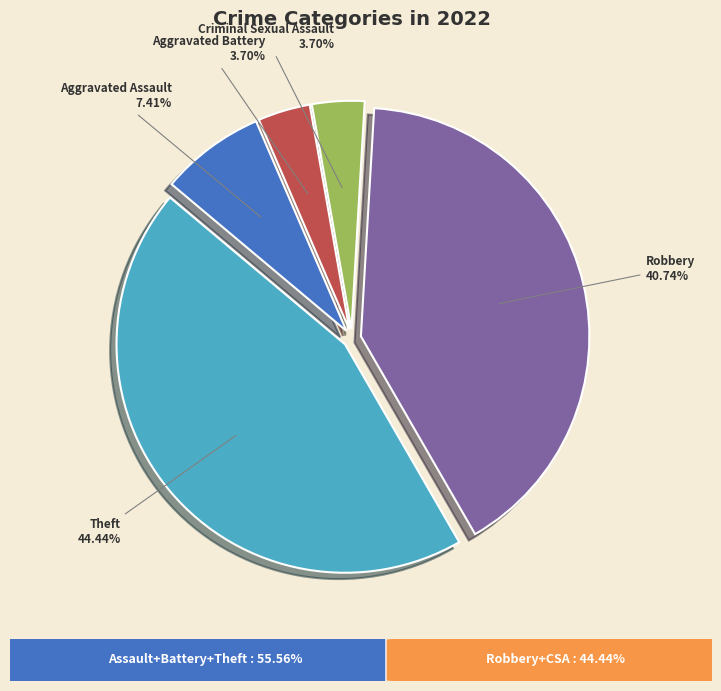

Does Robbery account for over 50% of the chart?

No